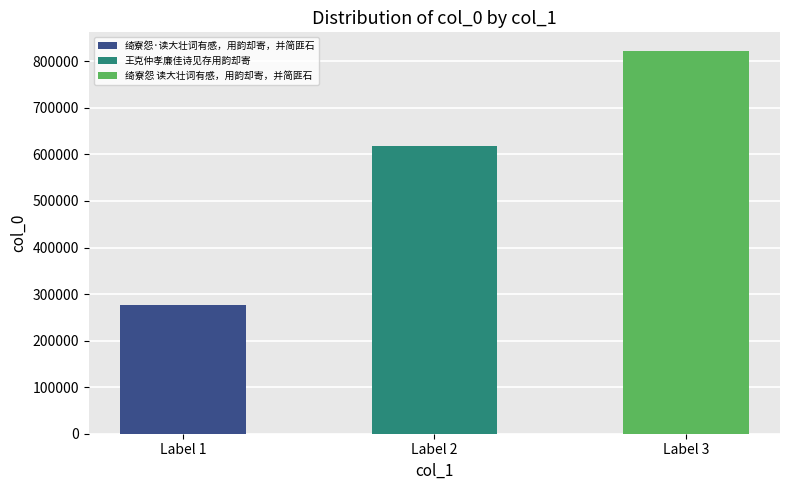

Is it true that the value at 绮寮怨·读大壮词有感，用韵却寄，并简匪石 is 275669?

True